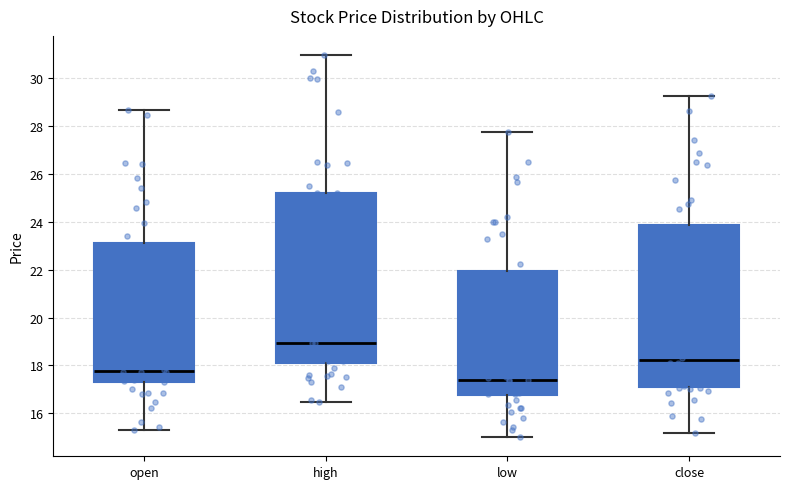

Which box's median line is the lowest?

low